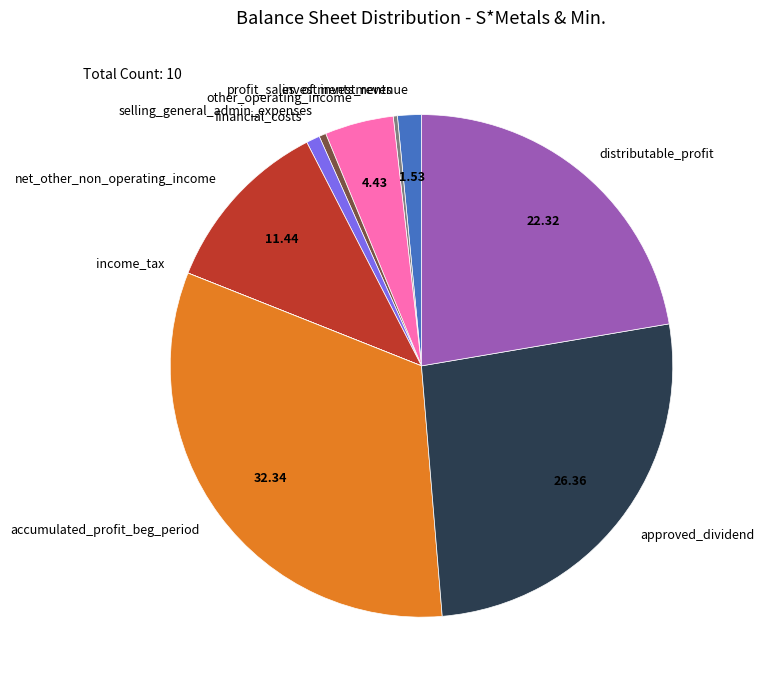

Between accumulated_profit_beg_period and approved_dividend, which is larger?

accumulated_profit_beg_period